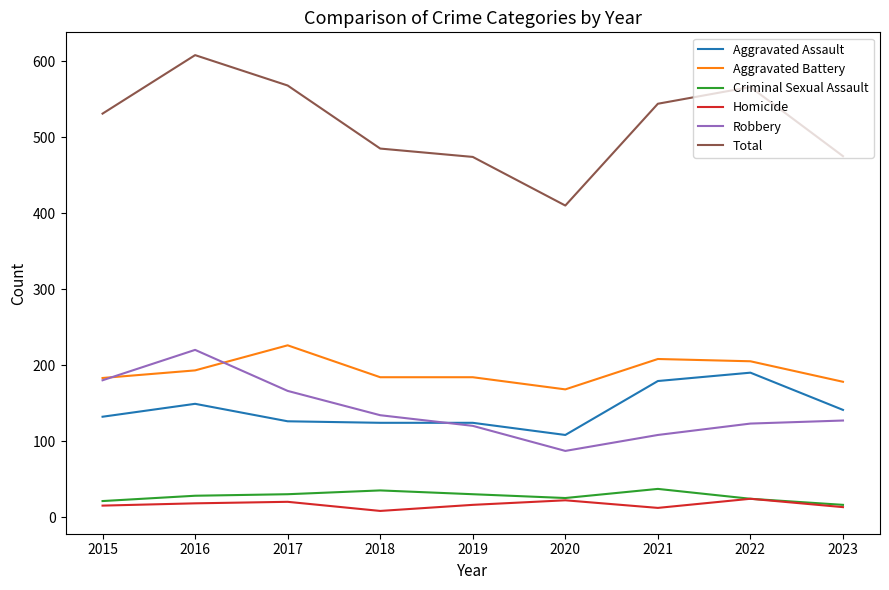

Does the chart display data point markers on the line(s)?

No